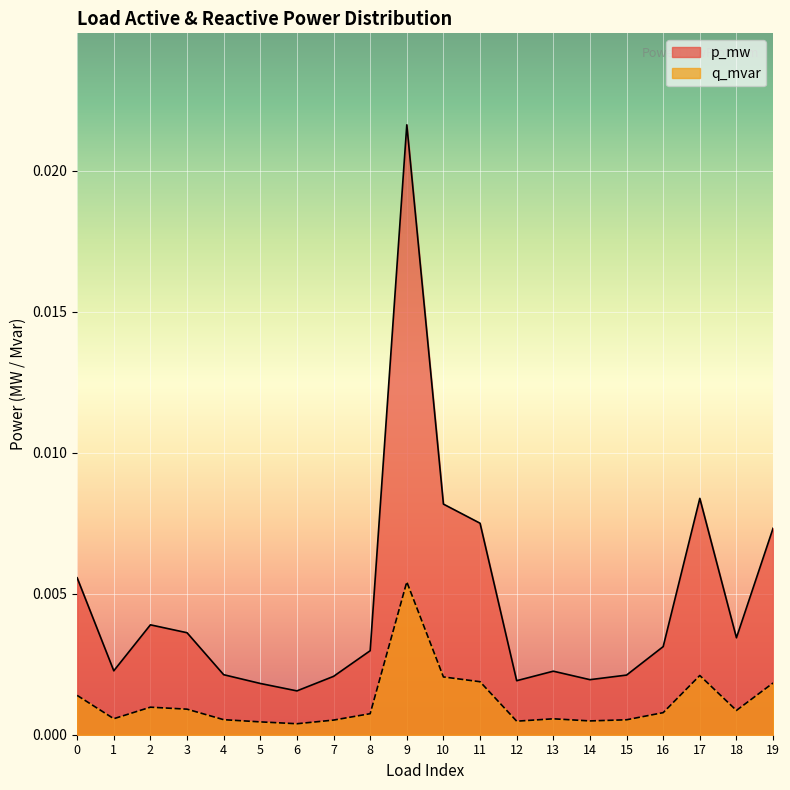

The q_mvar series shows 0.0 at 0. True or false?

True